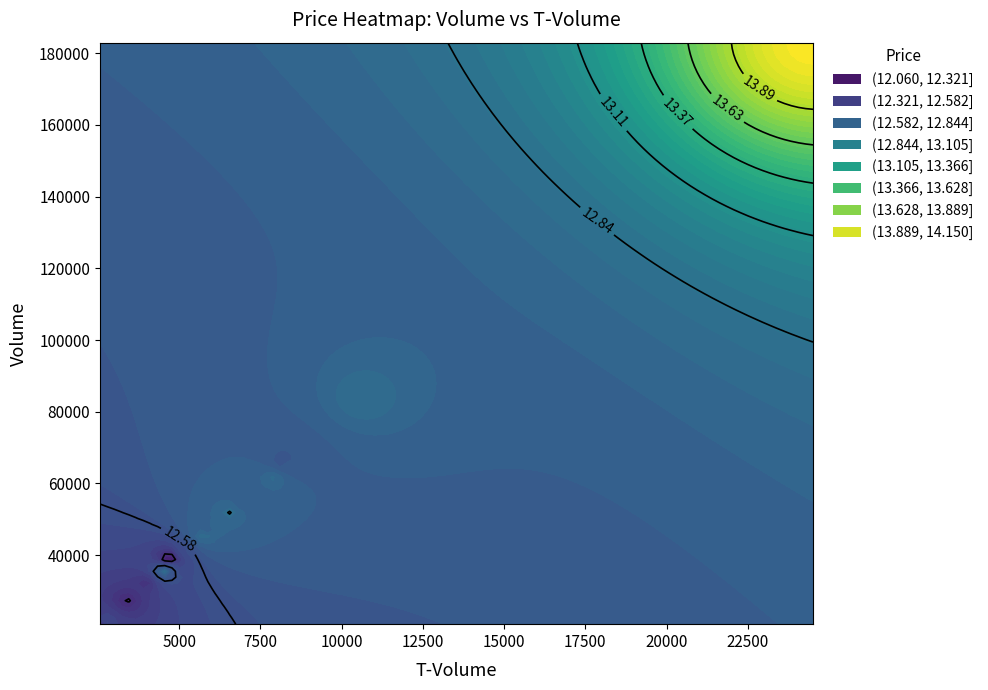

Which has a higher value, t_volume or volume?

volume